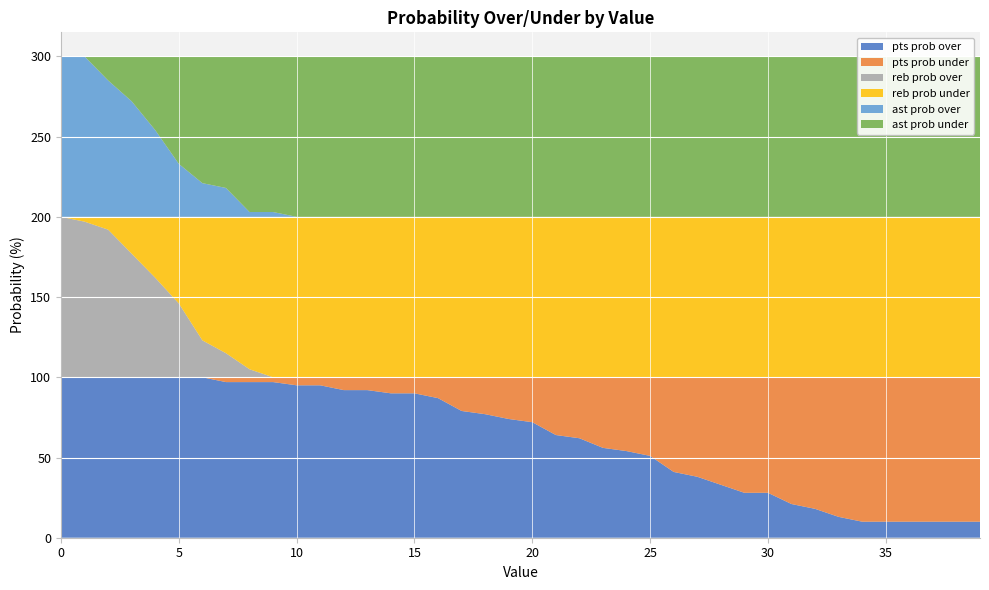

Reading left to right, what are all the values shown in this chart?

pts prob over: 0=100	1=100	2=100	3=100	4=100	5=100	6=100	7=97	8=97	9=97	10=95	11=95	12=92	13=92	14=90	15=90	16=87	17=79	18=77	19=74	20=72	21=64	22=62	23=56	24=54	25=51	26=41	27=38	28=33	29=28	30=28	31=21	32=18	33=13	34=10	35=10	36=10	37=10	38=10	39=10
pts prob under: 0=0	1=0	2=0	3=0	4=0	5=0	6=0	7=3	8=3	9=3	10=5	11=5	12=8	13=8	14=10	15=10	16=13	17=21	18=23	19=26	20=28	21=36	22=38	23=44	24=46	25=49	26=59	27=62	28=67	29=72	30=72	31=79	32=82	33=87	34=90	35=90	36=90	37=90	38=90	39=90
reb prob over: 0=100	1=97	2=92	3=77	4=62	5=46	6=23	7=15	8=5	9=0	10=0	11=0	12=0	13=0	14=0	15=0	16=0	17=0	18=0	19=0	20=0	21=0	22=0	23=0	24=0	25=0	26=0	27=0	28=0	29=0	30=0	31=0	32=0	33=0	34=0	35=0	36=0	37=0	38=0	39=0
reb prob under: 0=0	1=3	2=8	3=23	4=38	5=54	6=77	7=85	8=95	9=100	10=100	11=100	12=100	13=100	14=100	15=100	16=100	17=100	18=100	19=100	20=100	21=100	22=100	23=100	24=100	25=100	26=100	27=100	28=100	29=100	30=100	31=100	32=100	33=100	34=100	35=100	36=100	37=100	38=100	39=100
ast prob over: 0=100	1=100	2=85	3=72	4=54	5=33	6=21	7=18	8=3	9=3	10=0	11=0	12=0	13=0	14=0	15=0	16=0	17=0	18=0	19=0	20=0	21=0	22=0	23=0	24=0	25=0	26=0	27=0	28=0	29=0	30=0	31=0	32=0	33=0	34=0	35=0	36=0	37=0	38=0	39=0
ast prob under: 0=0	1=0	2=15	3=28	4=46	5=67	6=79	7=82	8=97	9=97	10=100	11=100	12=100	13=100	14=100	15=100	16=100	17=100	18=100	19=100	20=100	21=100	22=100	23=100	24=100	25=100	26=100	27=100	28=100	29=100	30=100	31=100	32=100	33=100	34=100	35=100	36=100	37=100	38=100	39=100